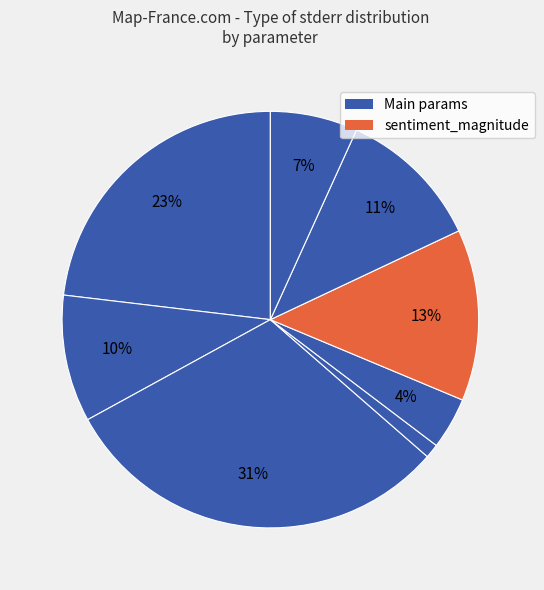

How many slices are in this pie chart?

8